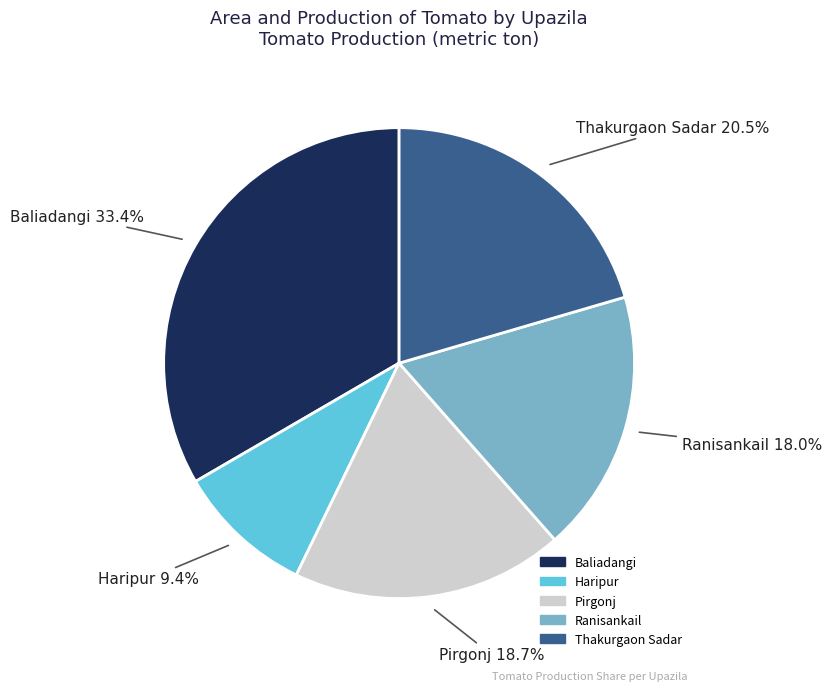

What is the smallest slice in the pie chart?

Haripur